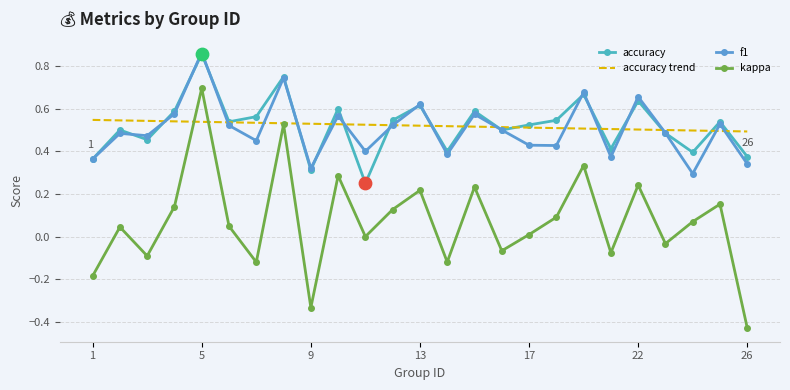

What are all the series names shown in the legend?

accuracy, accuracy trend, f1, kappa